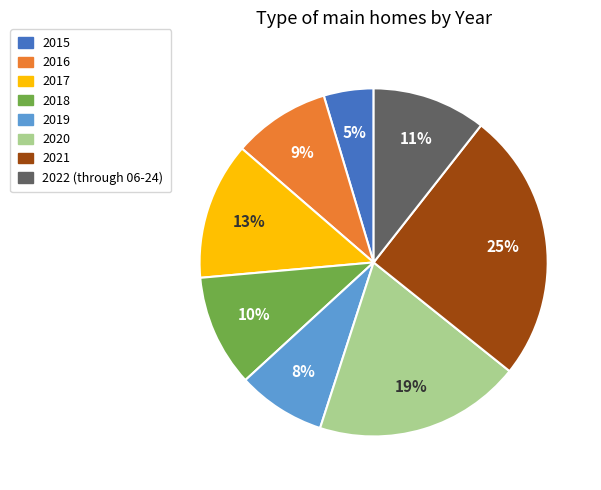

How many slices are in this pie chart?

8